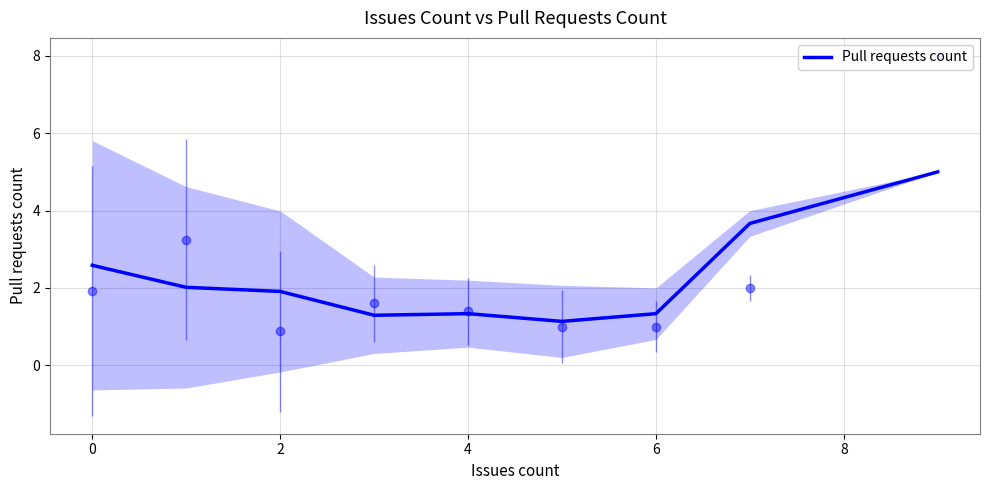

What is the highest value of the Pull requests count series?

5.0